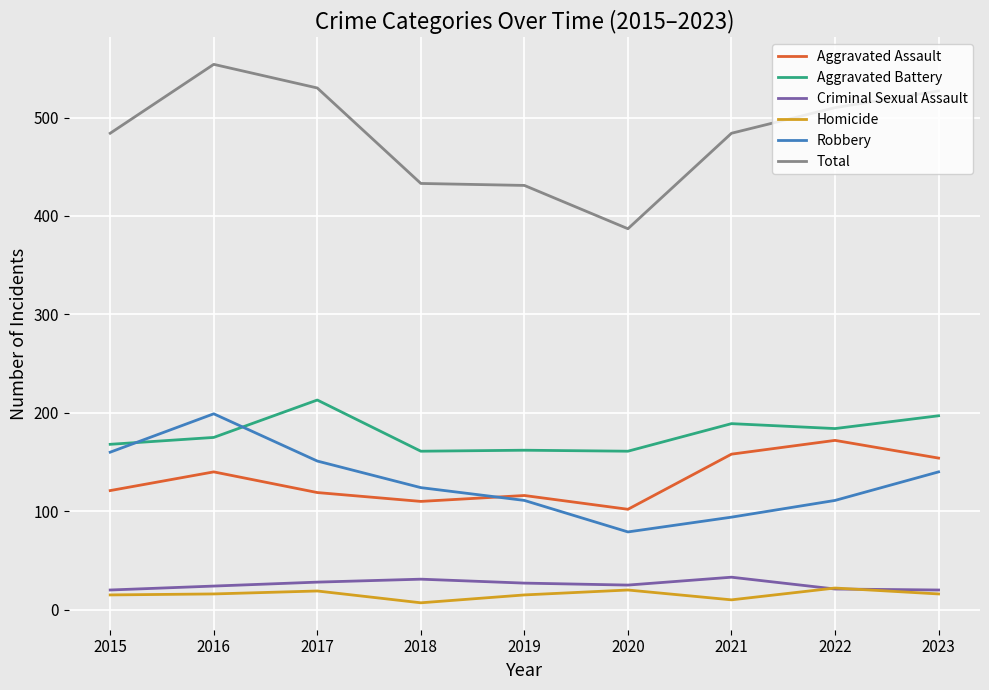

What is the difference between the highest and lowest values at 2019?

416